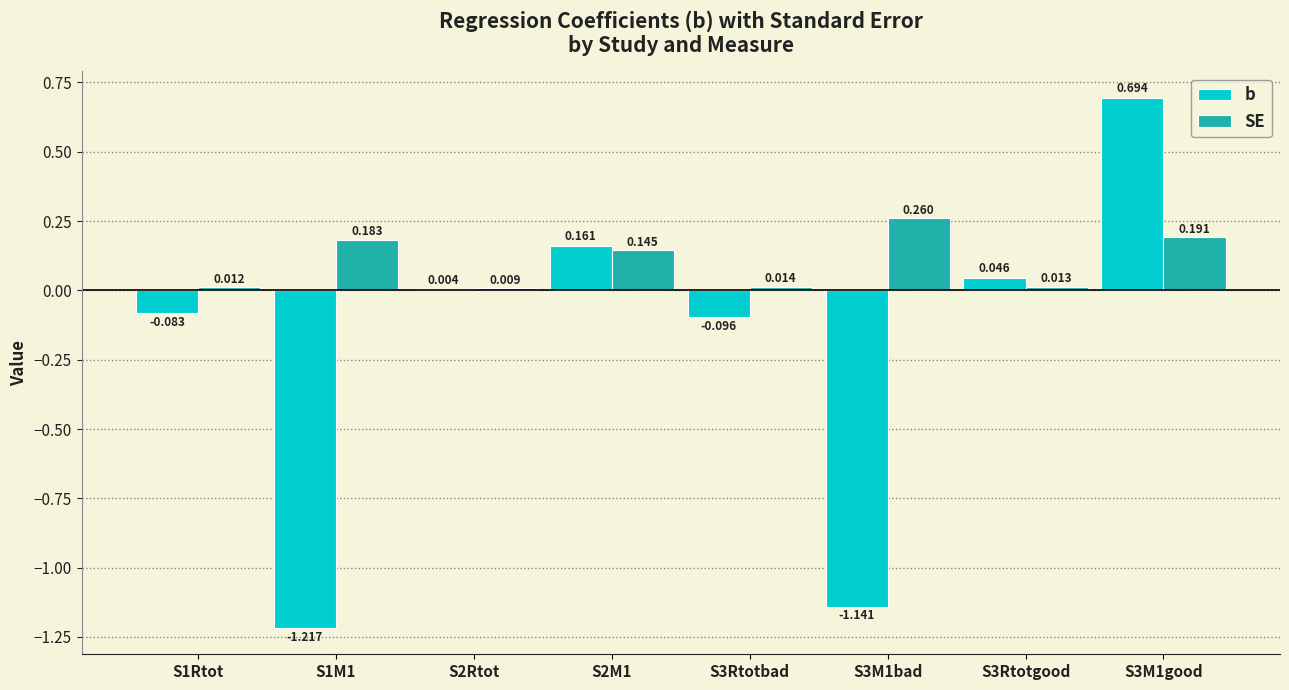

Which series has the largest total across all categories?

SE